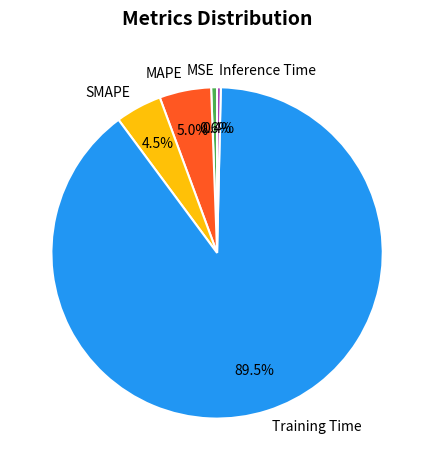

What is the largest slice in the pie chart?

Training Time